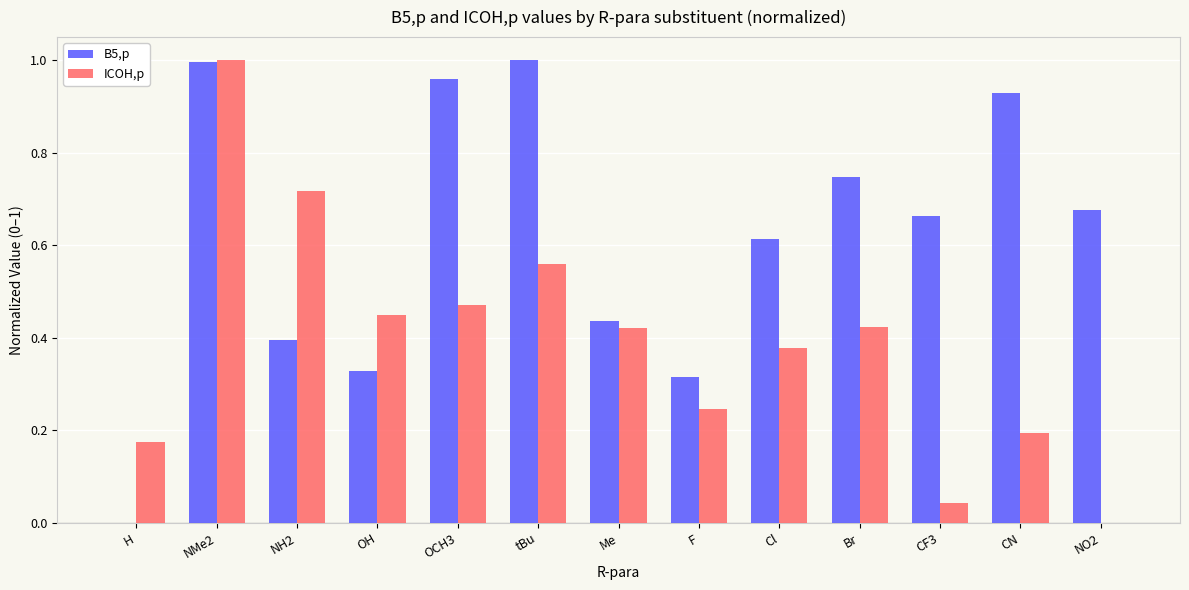

What is the sum of all B5,p values?

8.1